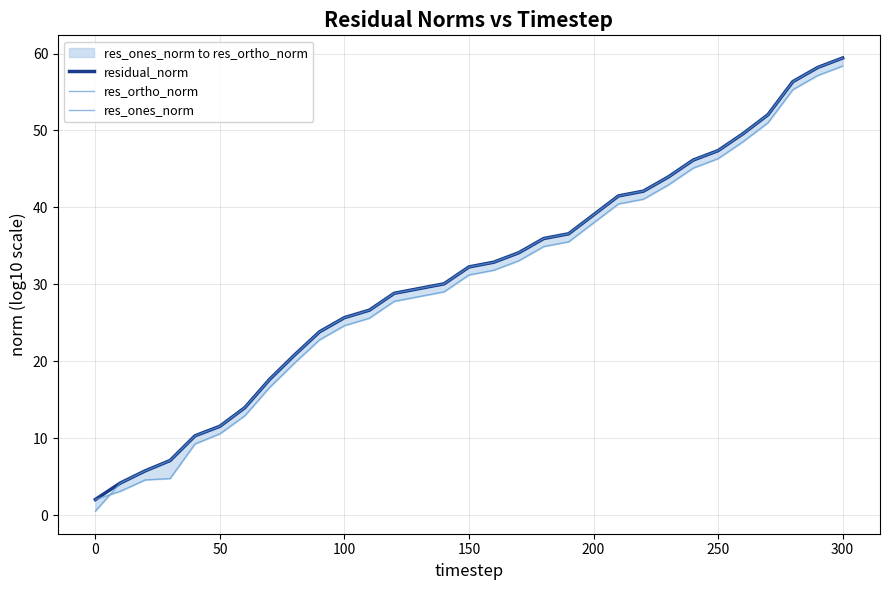

Which series has the largest total across all categories?

residual_norm